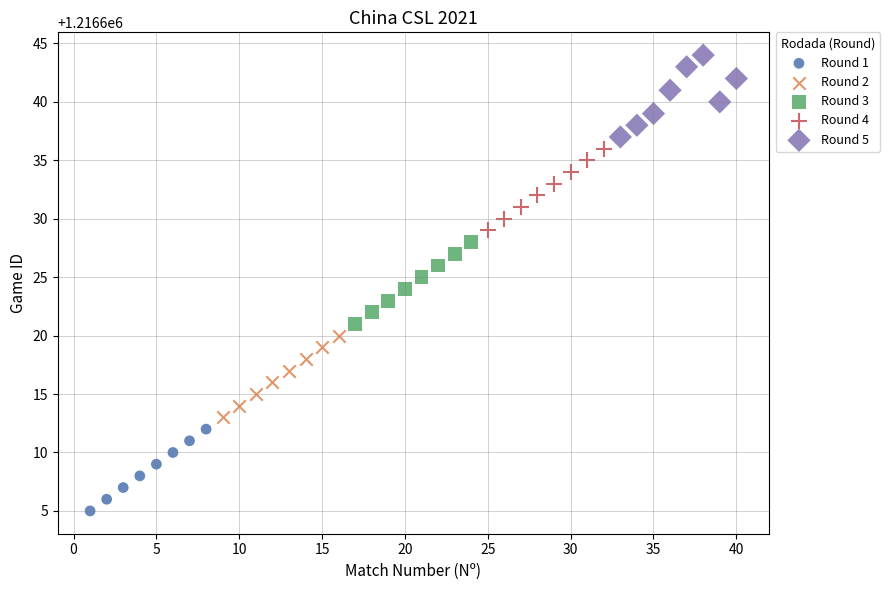

What are all the series names shown in the legend?

Round 1, Round 2, Round 3, Round 4, Round 5